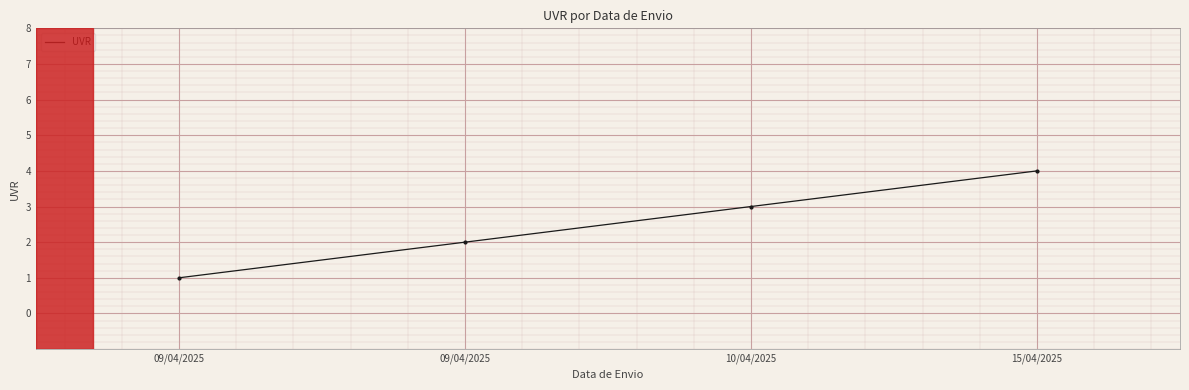

How many series are shown in this chart?

1